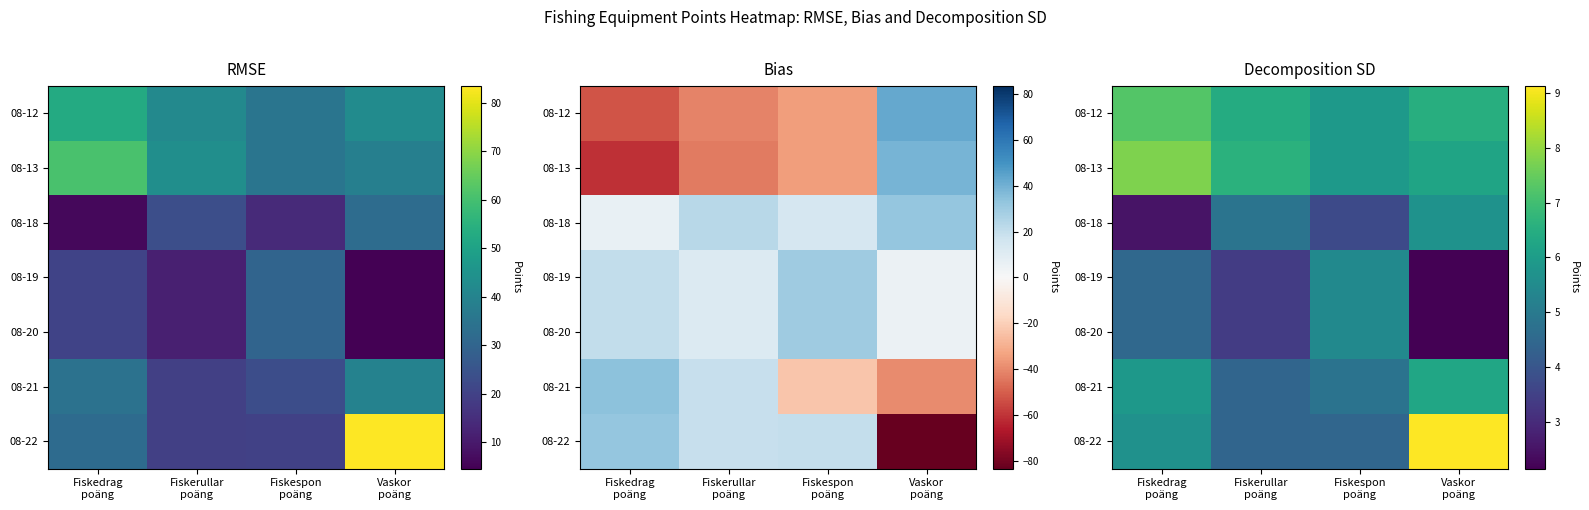

Is it true that 08-21 equals 8.3 at Fiskedrag poäng?

False